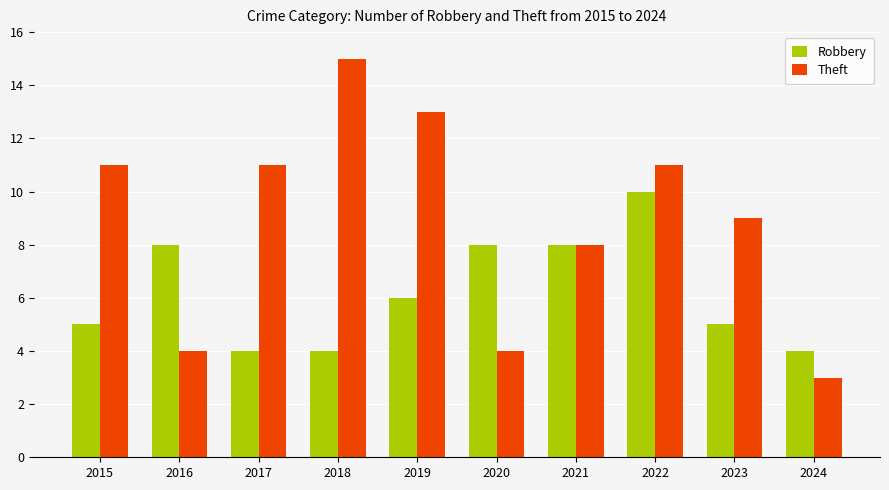

What is the difference between the second highest and second lowest values in the Robbery series?

4